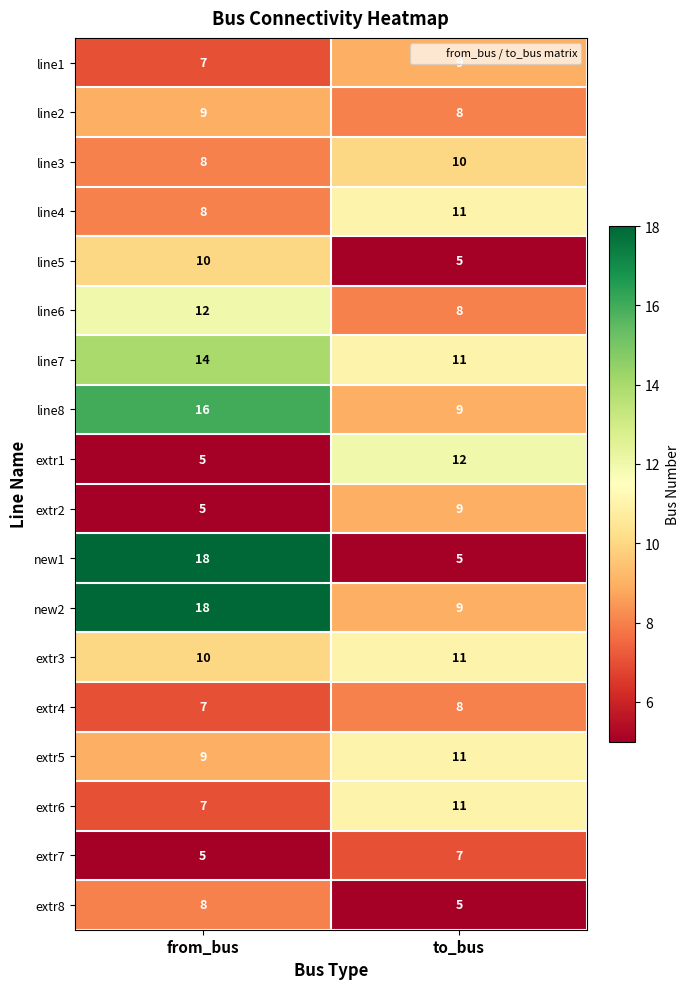

Which series changed the most between from_bus and to_bus?

new1